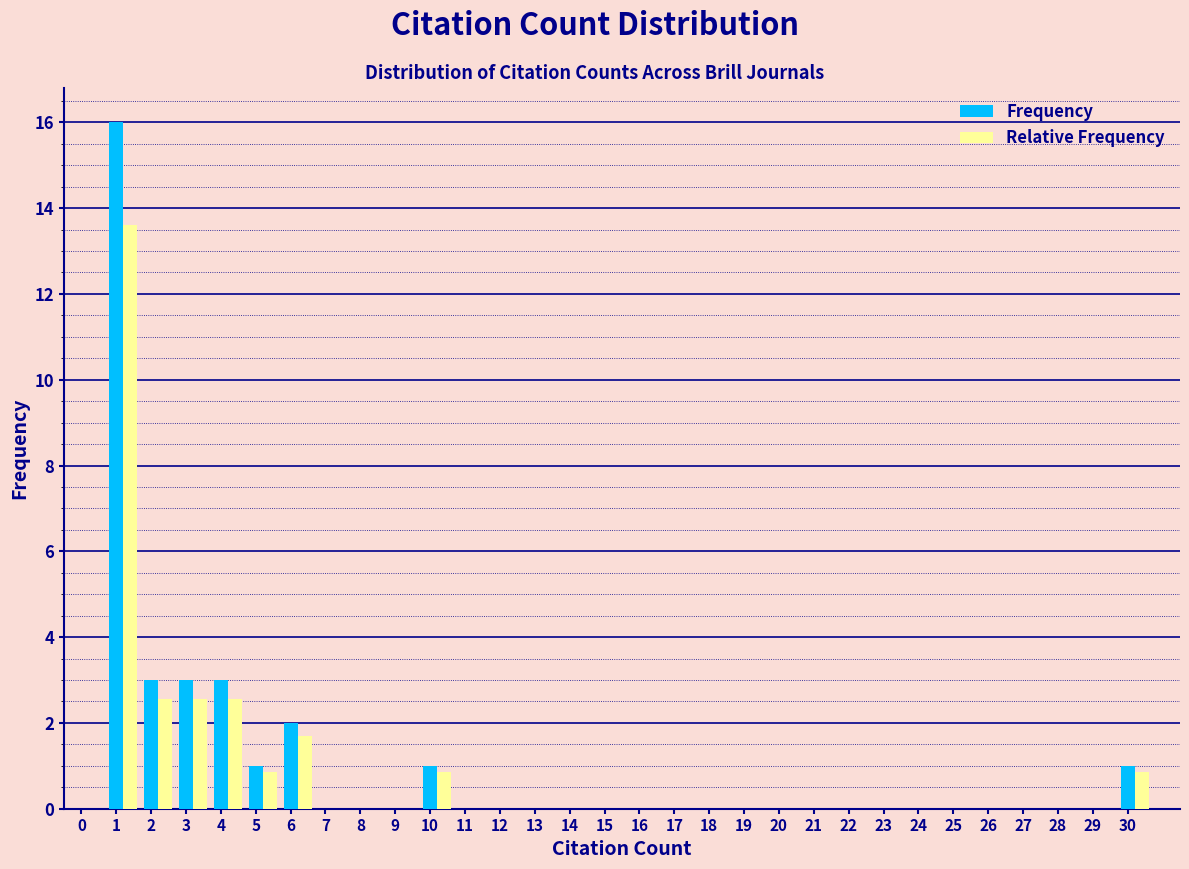

The Relative Frequency series shows 8.4 at 7. True or false?

False